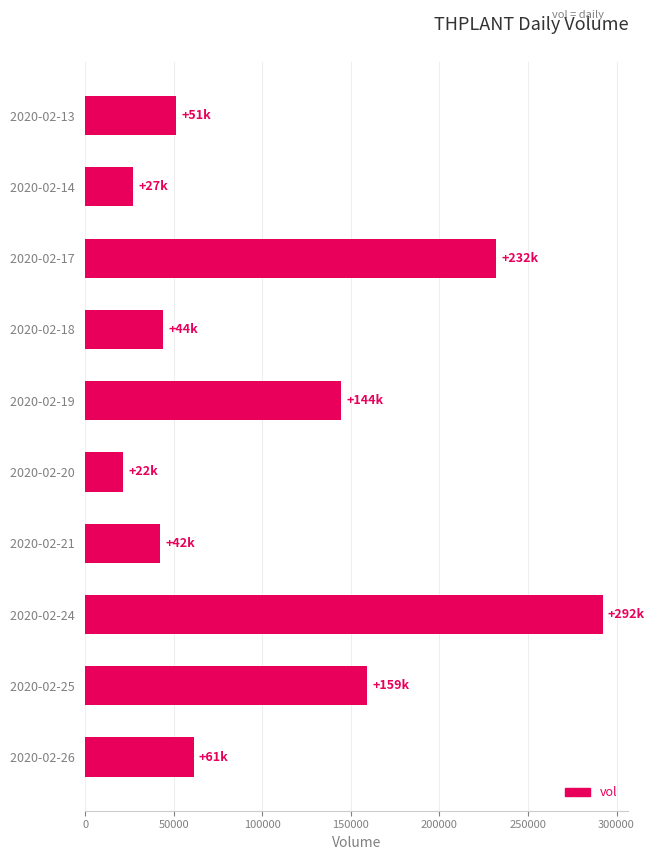

What is the value of the 6th bar from the top?

21600